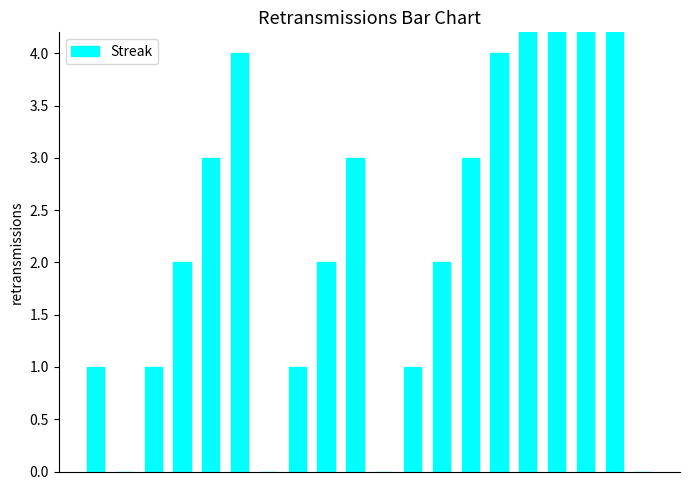

Read the value at 3.

2